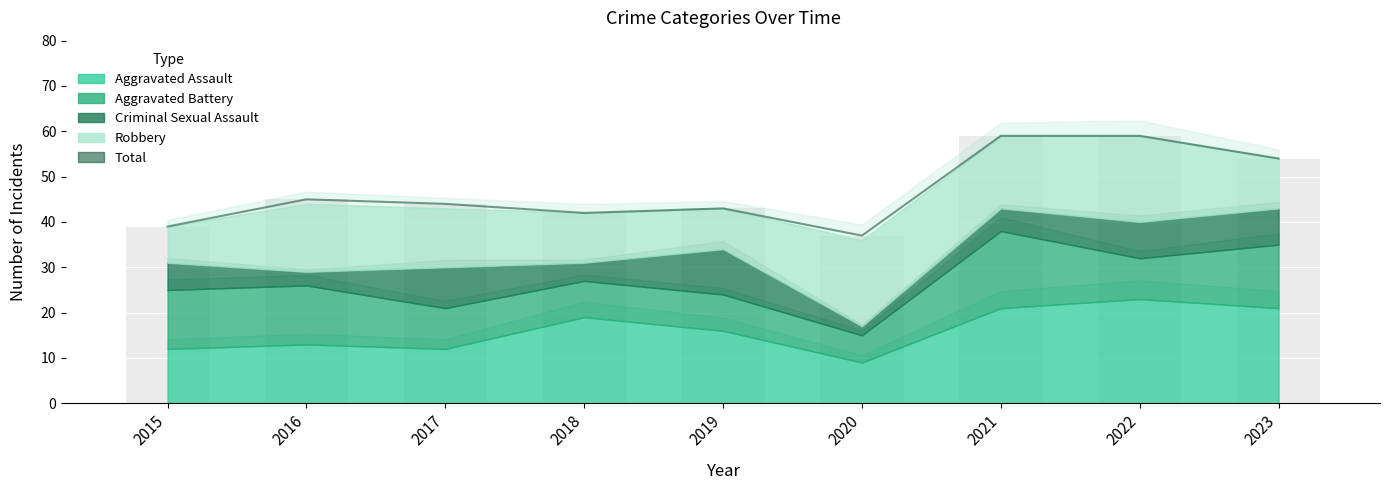

Which has a higher value, 2017 or 2021?

2021